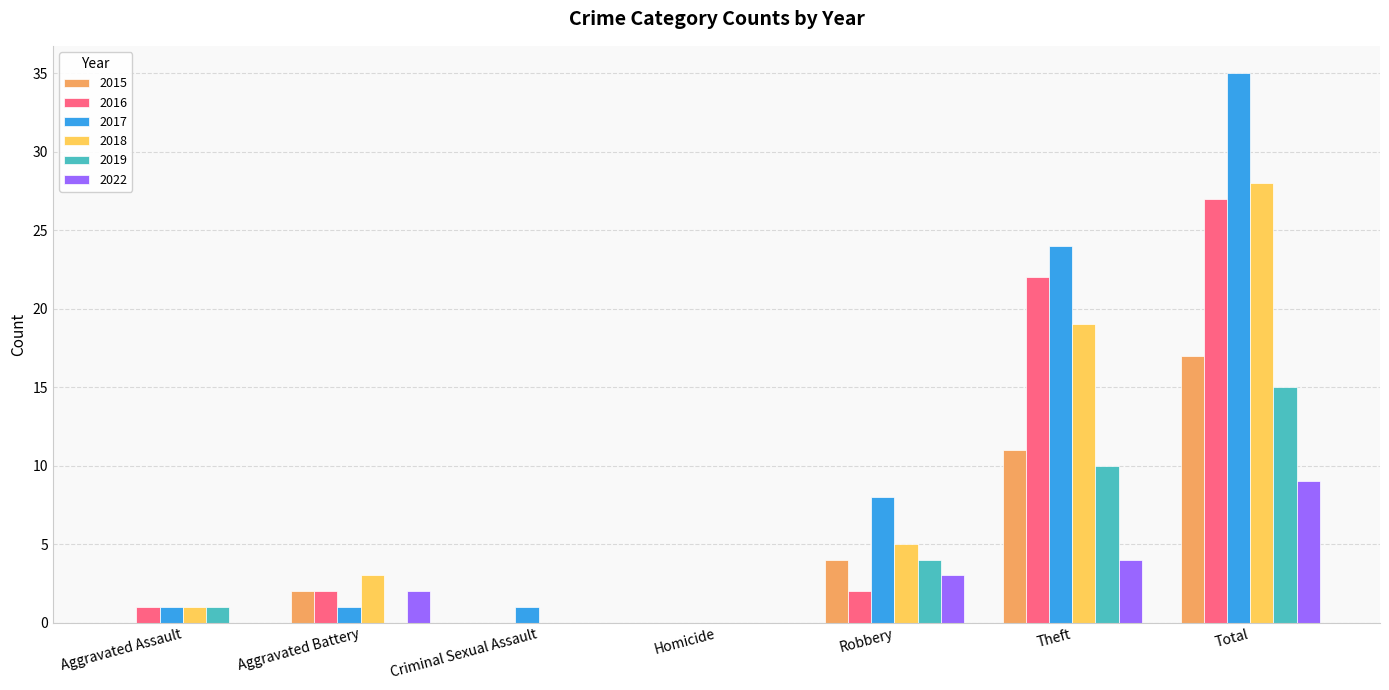

How many distinct data groups are displayed?

6